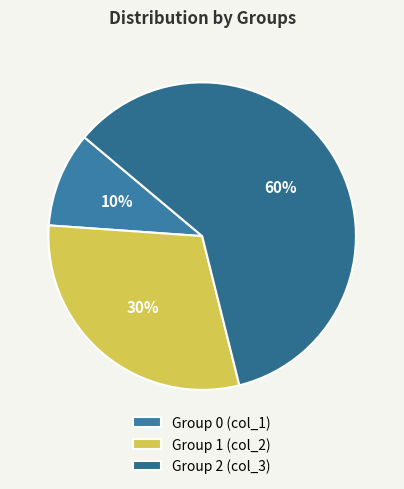

Which slice is the largest?

Group 2 (col_3)